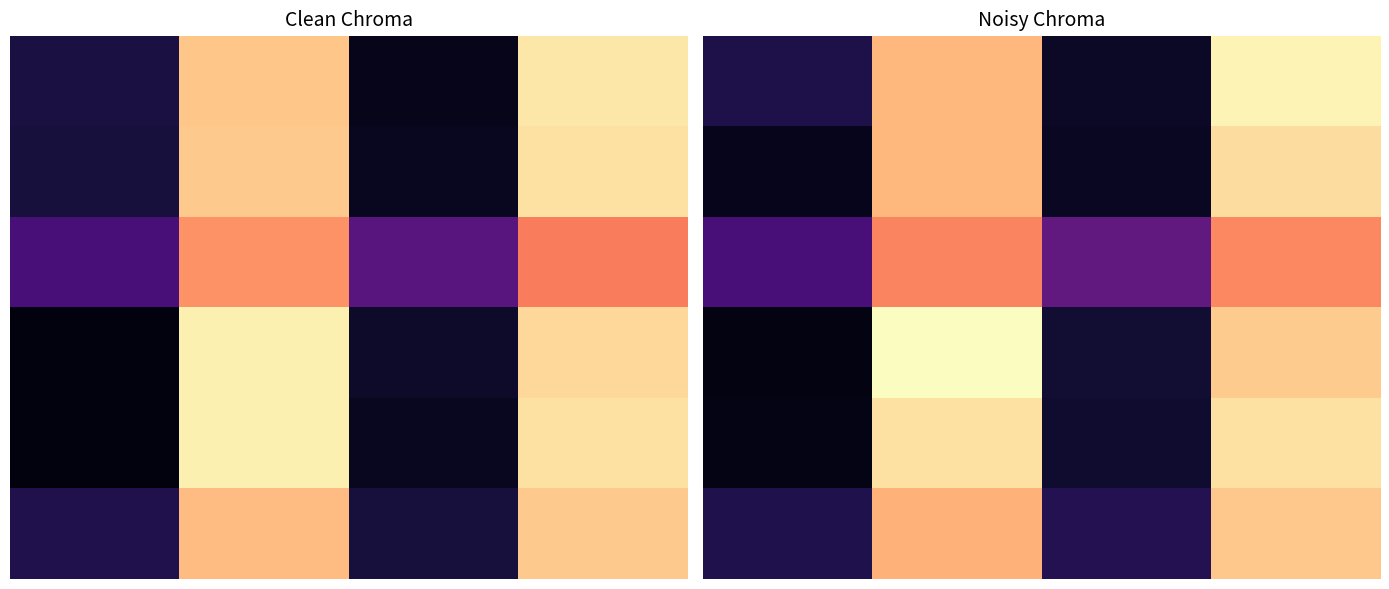

The 3 series shows 89.4 at 3.0. True or false?

True